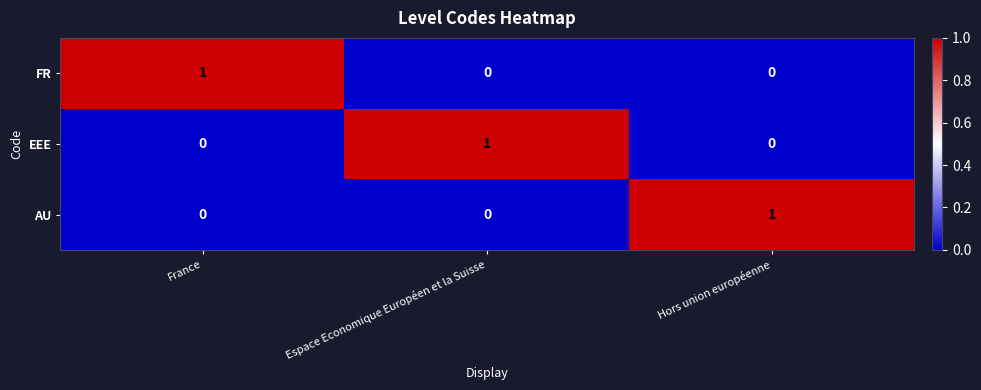

What is the total value across all series at Hors union européenne?

1